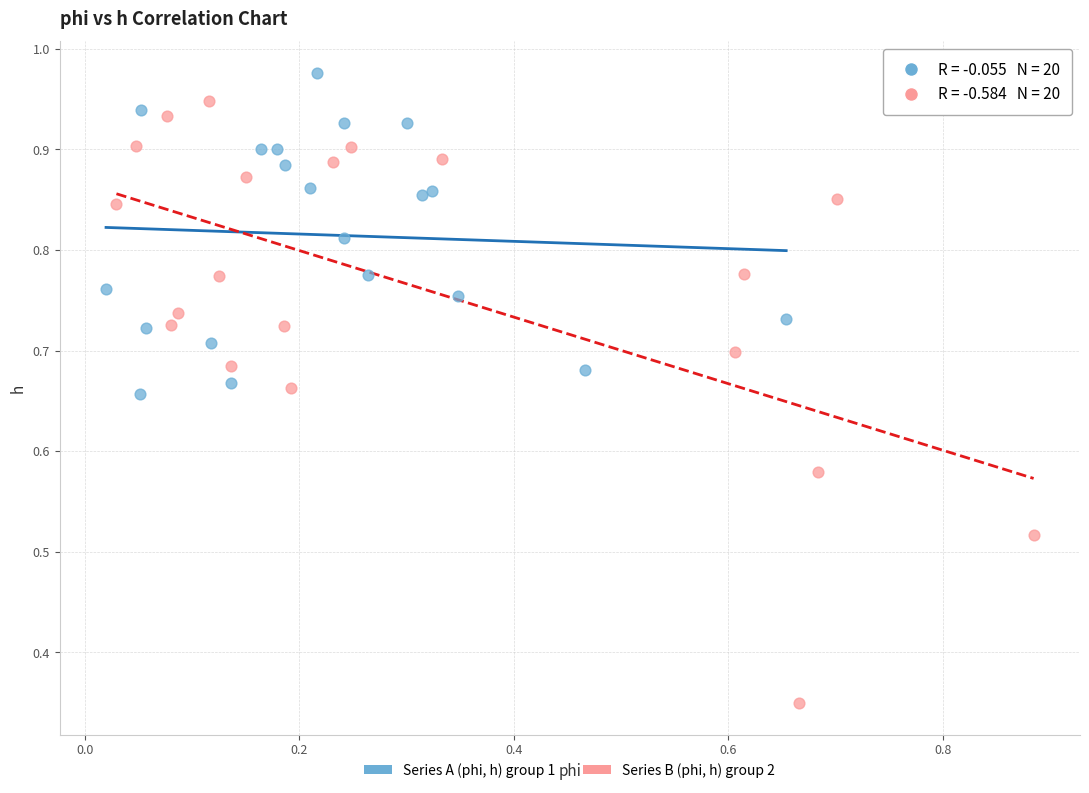

Which series reaches the maximum Y coordinate?

Series A (phi, h) group 1